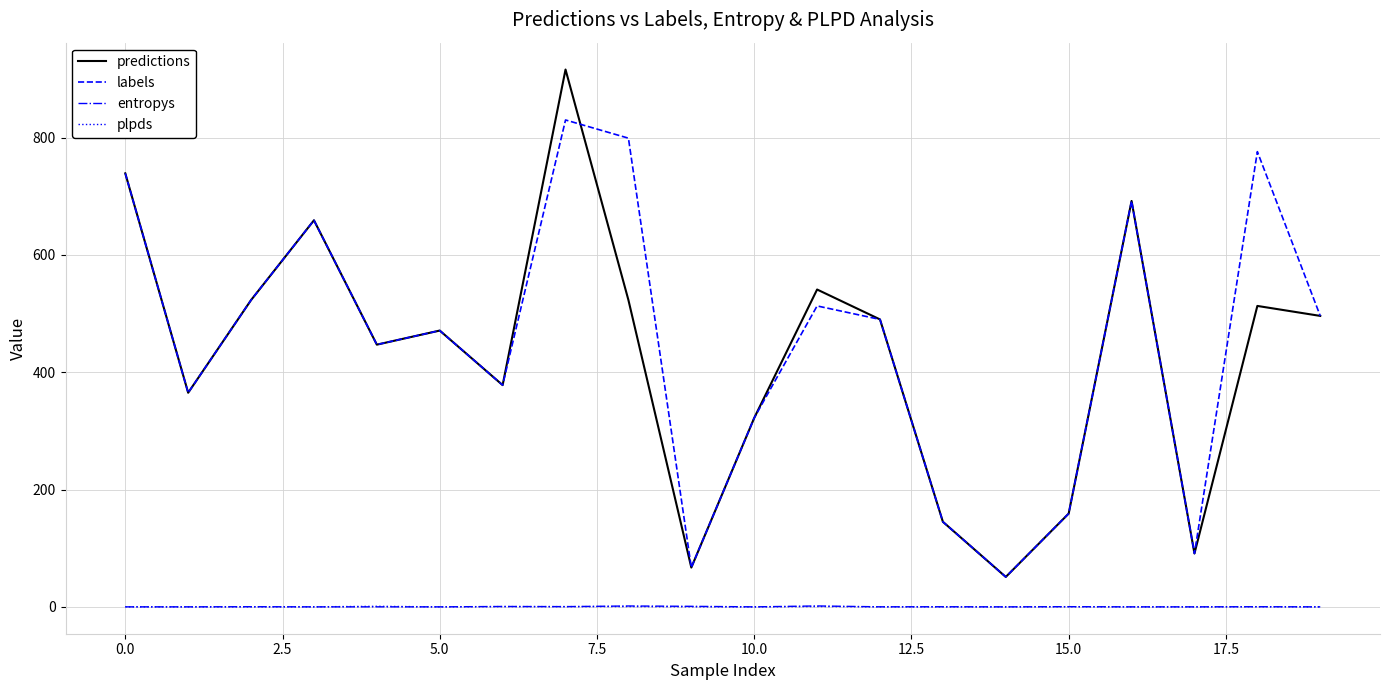

What is the difference between the second highest and minimum values in the predictions series?

688.0